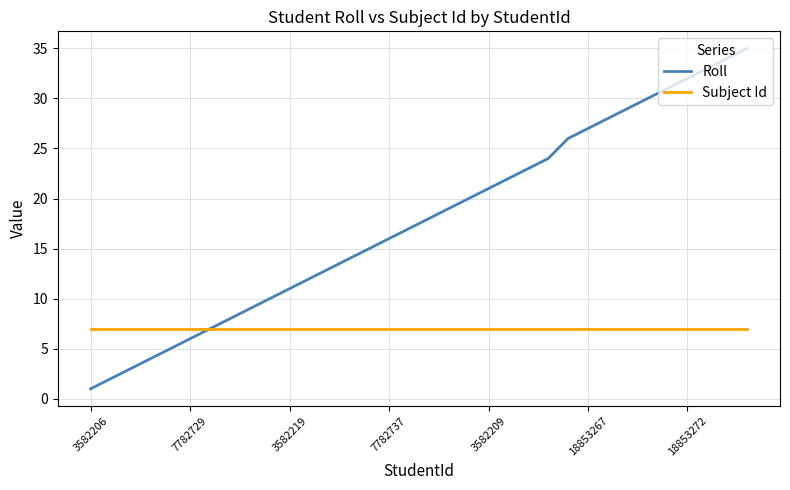

What is the minimum value for Subject Id?

7